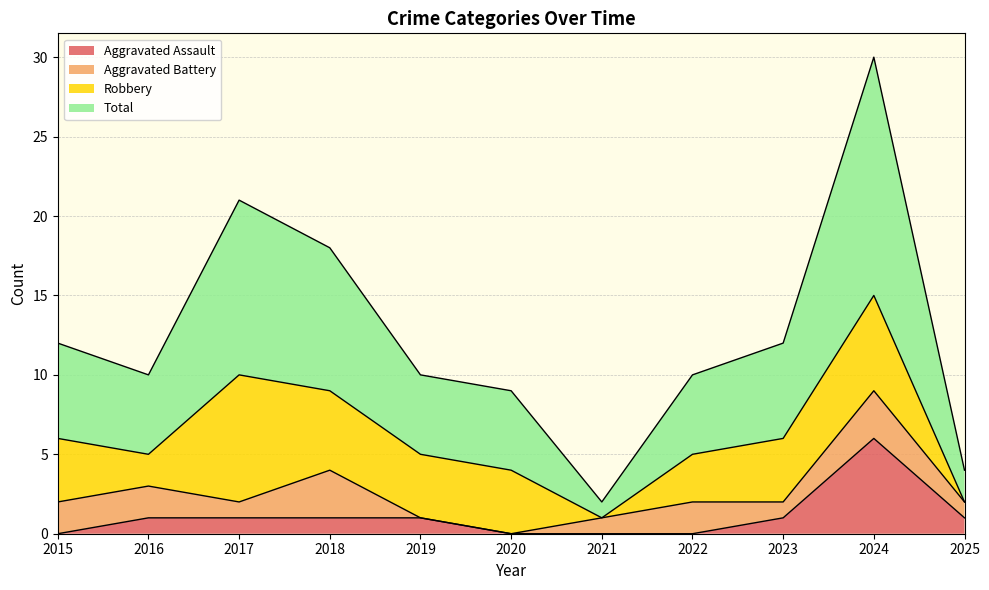

Rank the categories by Aggravated Assault value from lowest to highest.

2015, 2020, 2021, 2022, 2016, 2017, 2018, 2019, 2023, 2025, 2024